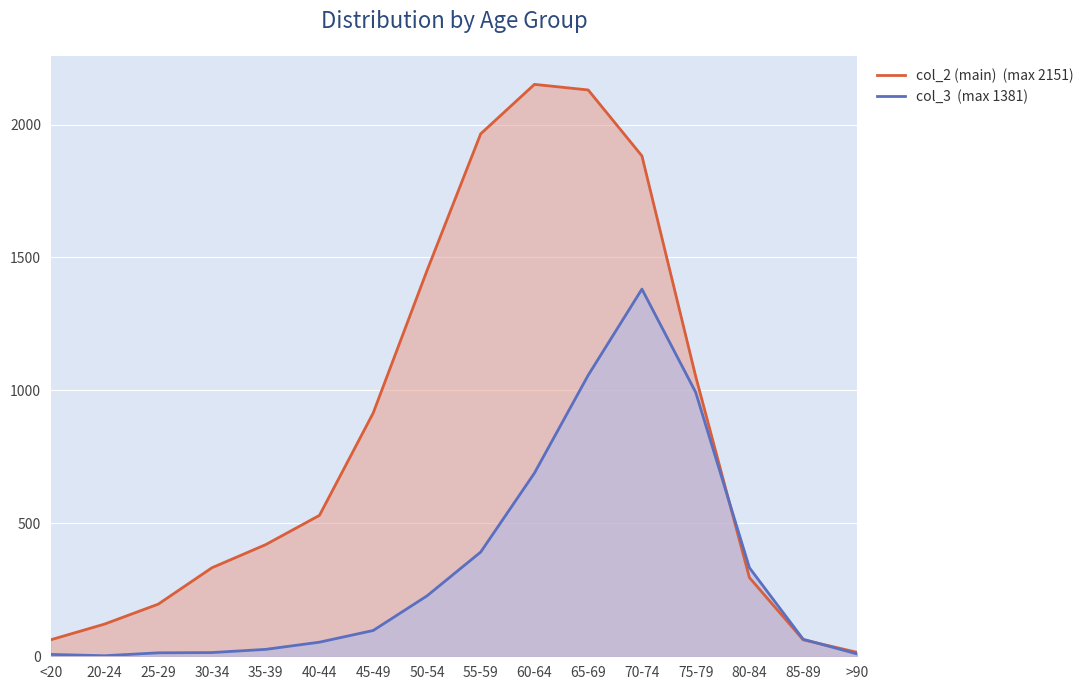

Reading right to left, extract all data points from this chart.

col_2 (main)  (max 2151): 15	62	296	1053	1882	2130	2151	1965	1450	915	530	420	333	196	121	62
col_3  (max 1381): 9	64	333	993	1381	1057	689	392	227	97	53	26	14	13	2	7